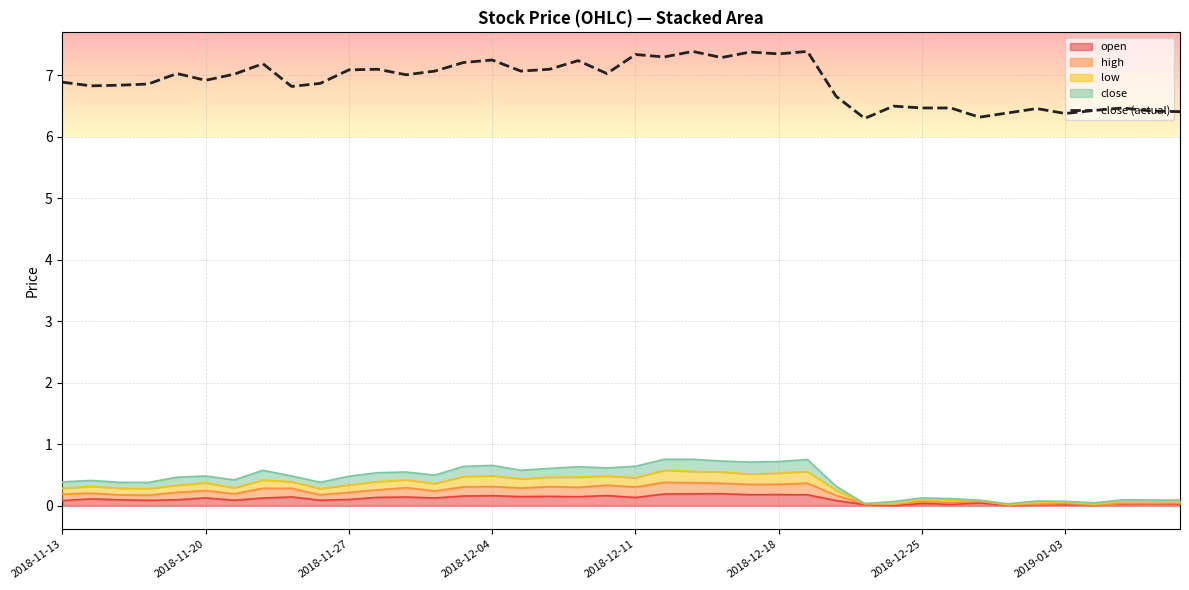

What is the maximum value shown in the chart?

7.4